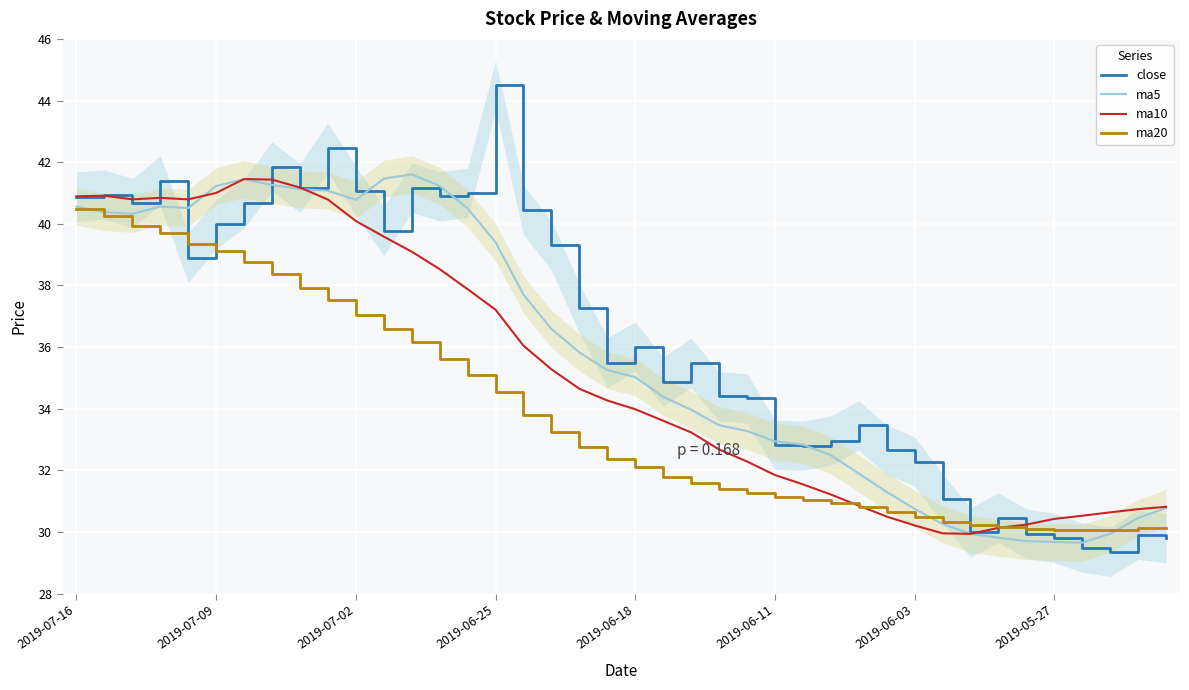

What is the difference between the second highest and second lowest values in the ma5 series?

11.8